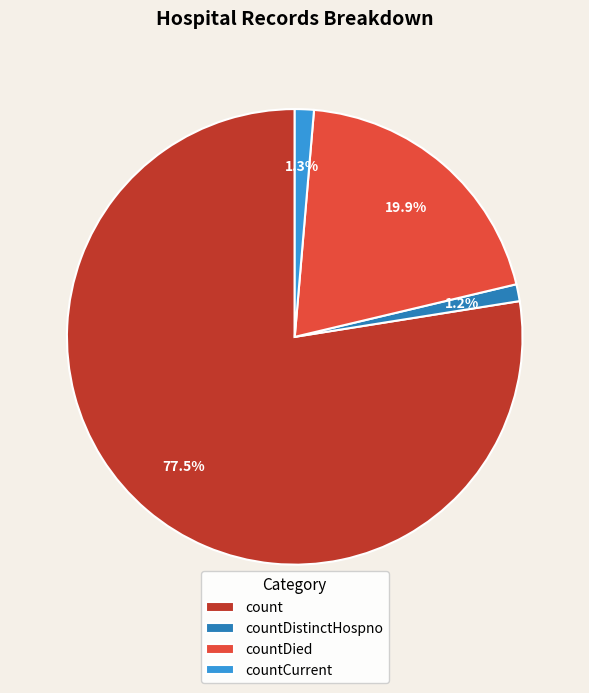

What is the largest slice in the pie chart?

count